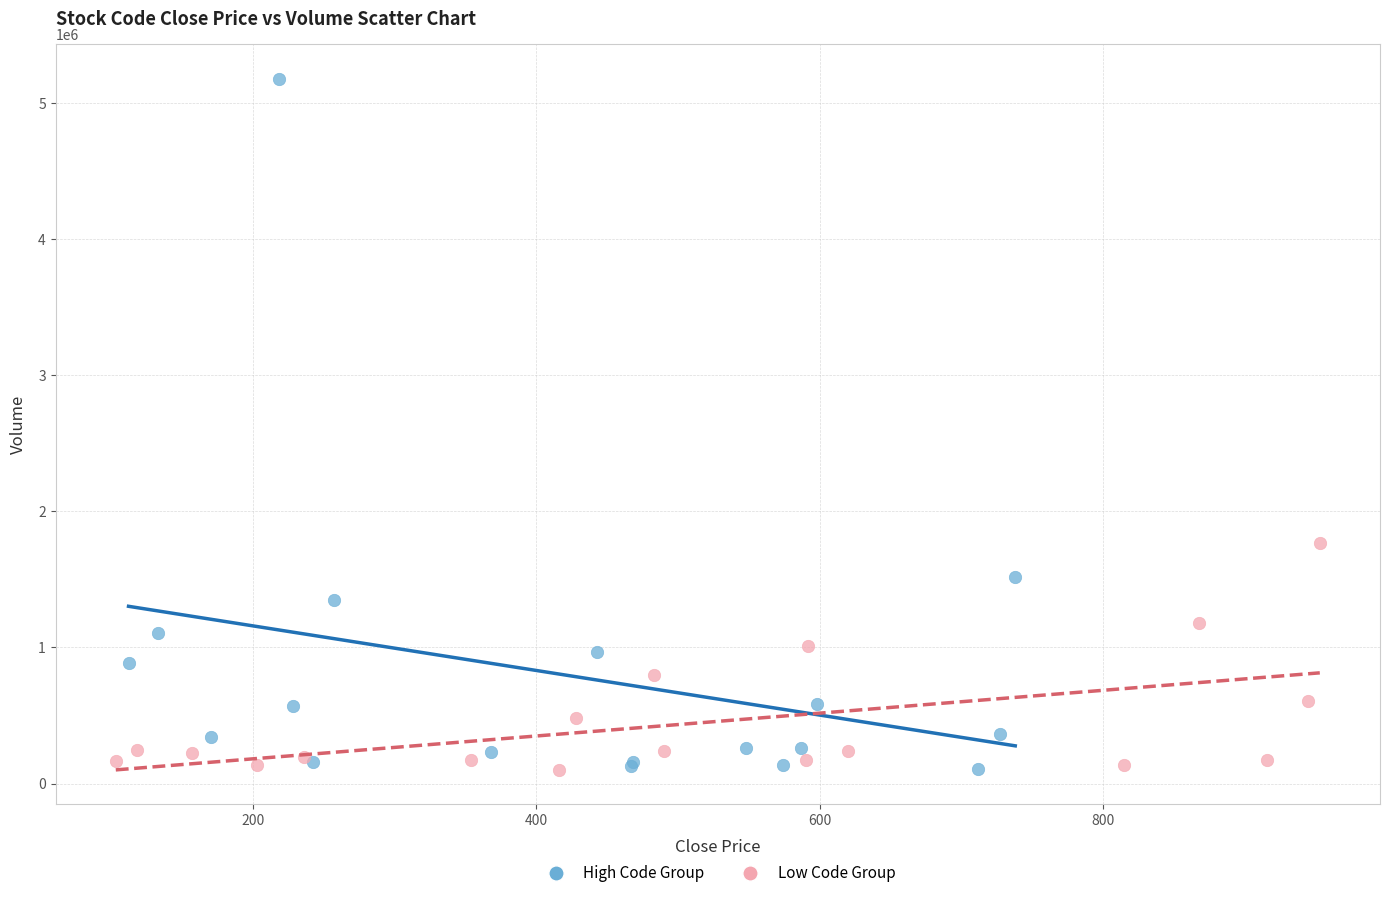

Which series has the largest Y range (max minus min)?

High Code Group